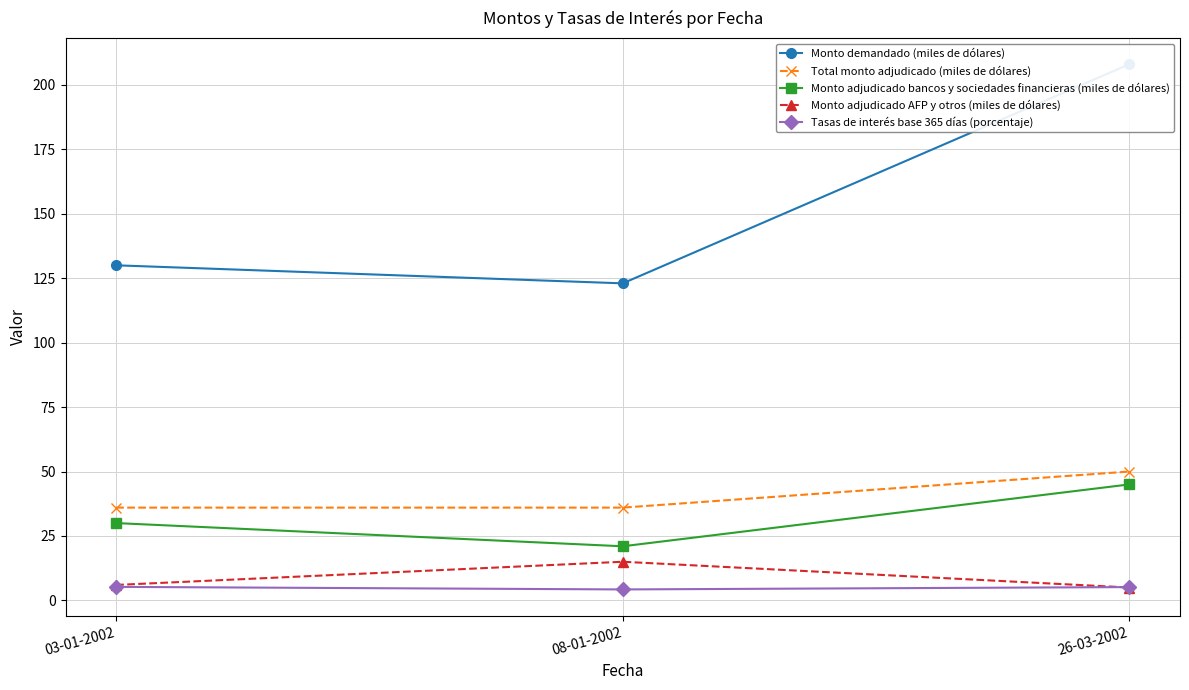

What is the average value of the Monto adjudicado bancos y sociedades financieras (miles de dólares) series?

32.0